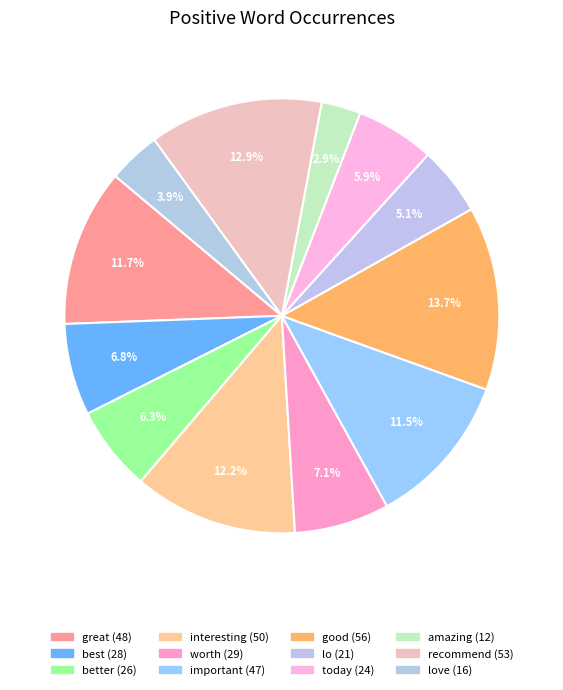

How many slices are in this pie chart?

12